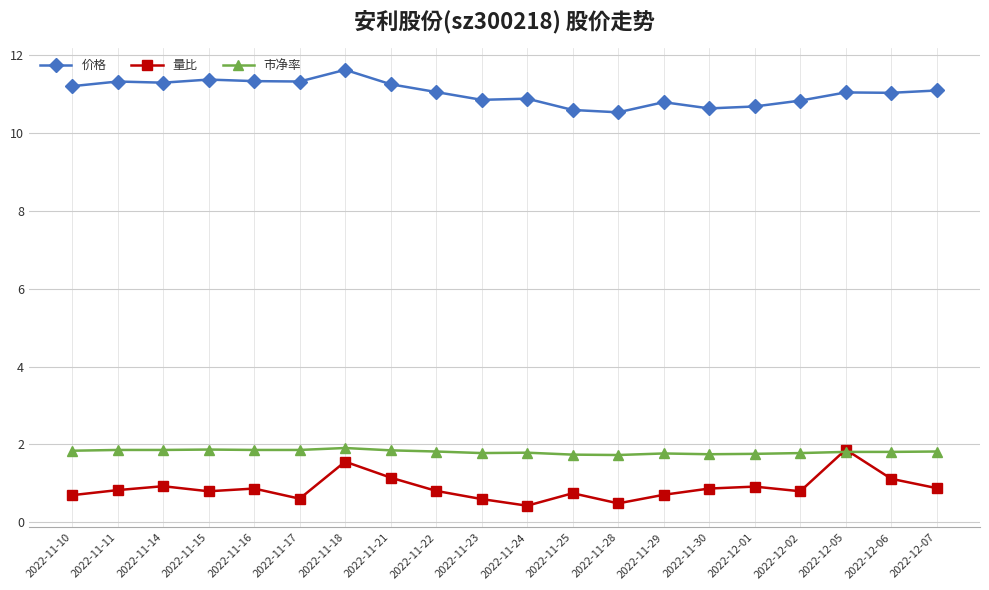

At 2022-11-14, list the series in order from smallest to largest.

量比, 市净率, 价格